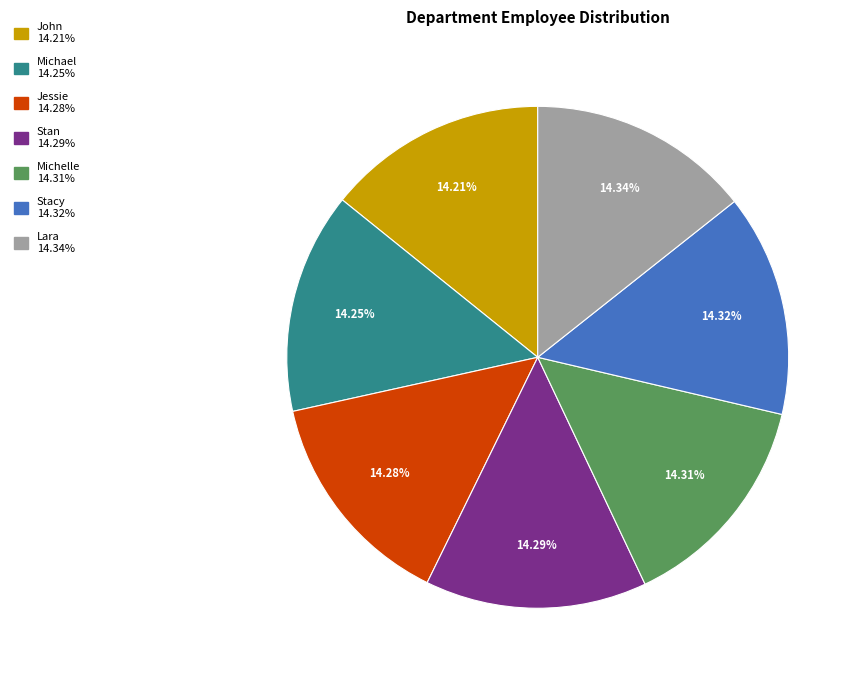

Is the sum of Stan and Michelle greater than half?

No